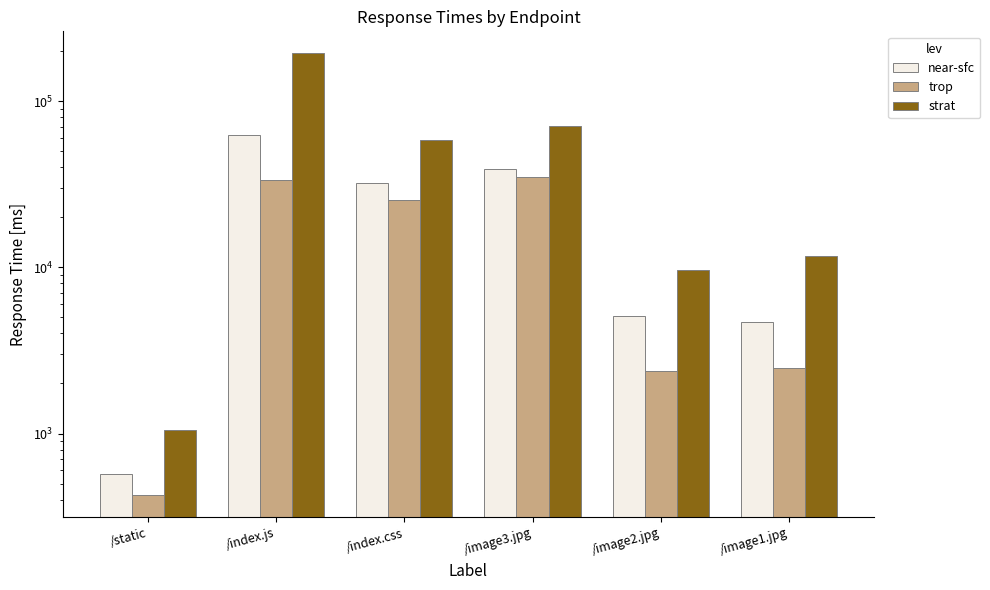

Reading right to left, transcribe all the data shown in this chart.

near-sfc: 4694	5089	38901	32207	62373	567
trop: 2475	2366	35061	25209	33482	426
strat: 11613	9606	70751	58176	193295	1045